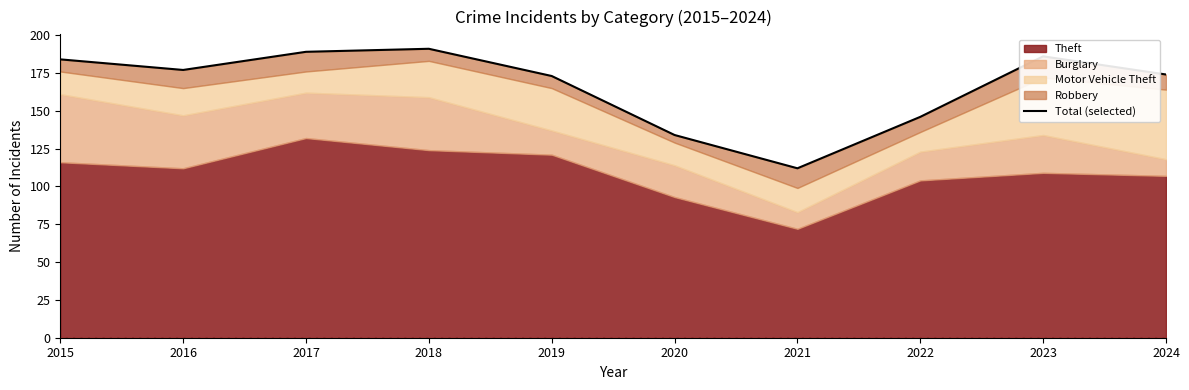

The chart shows a value of 318 at 2023. True or false?

False